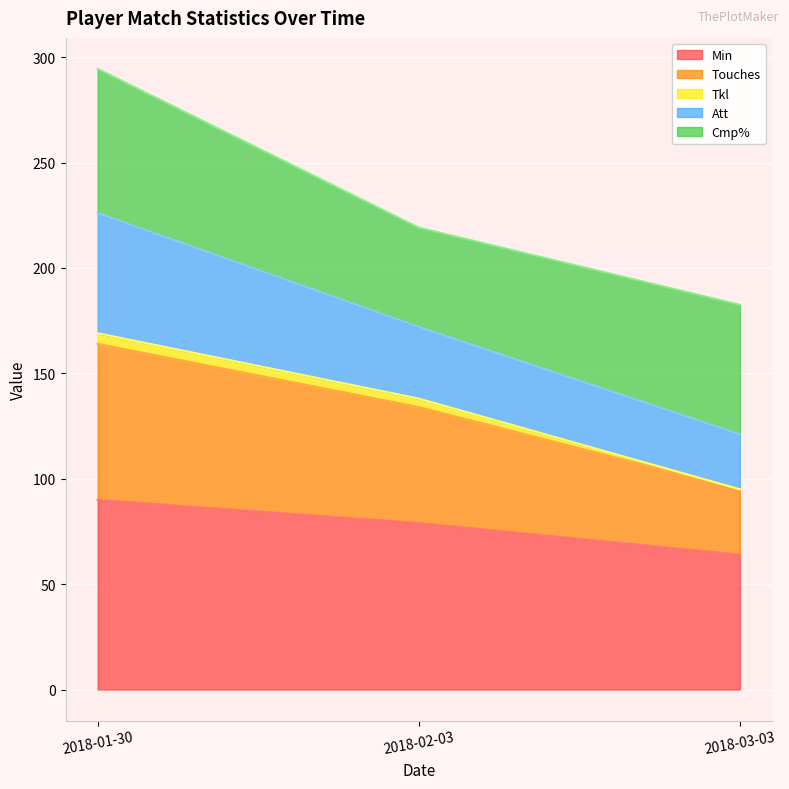

What is the maximum value shown in the chart?

294.4